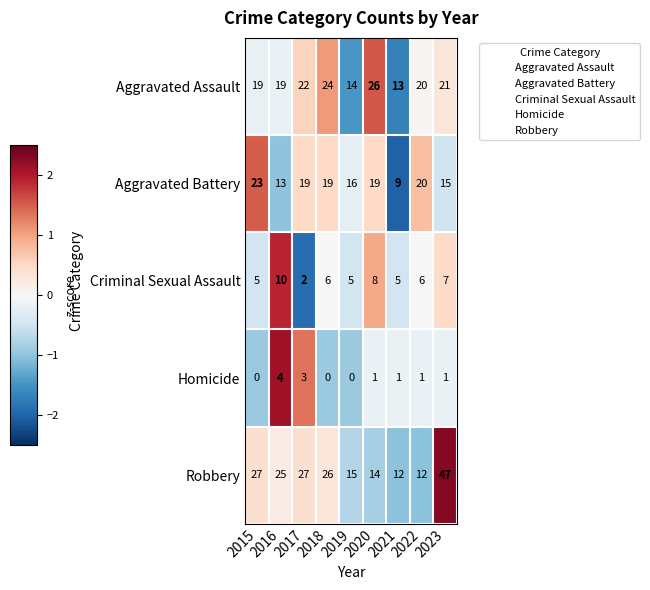

At which label does Criminal Sexual Assault reach its peak?

2016